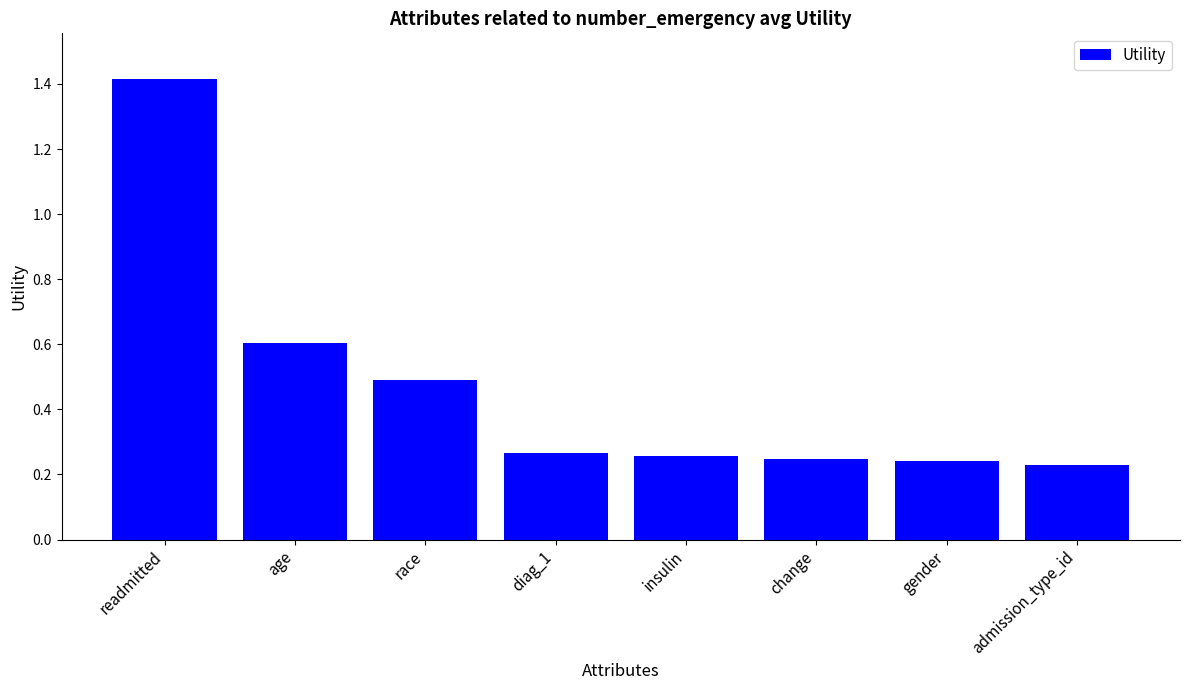

Which label corresponds to the largest value in the chart?

readmitted